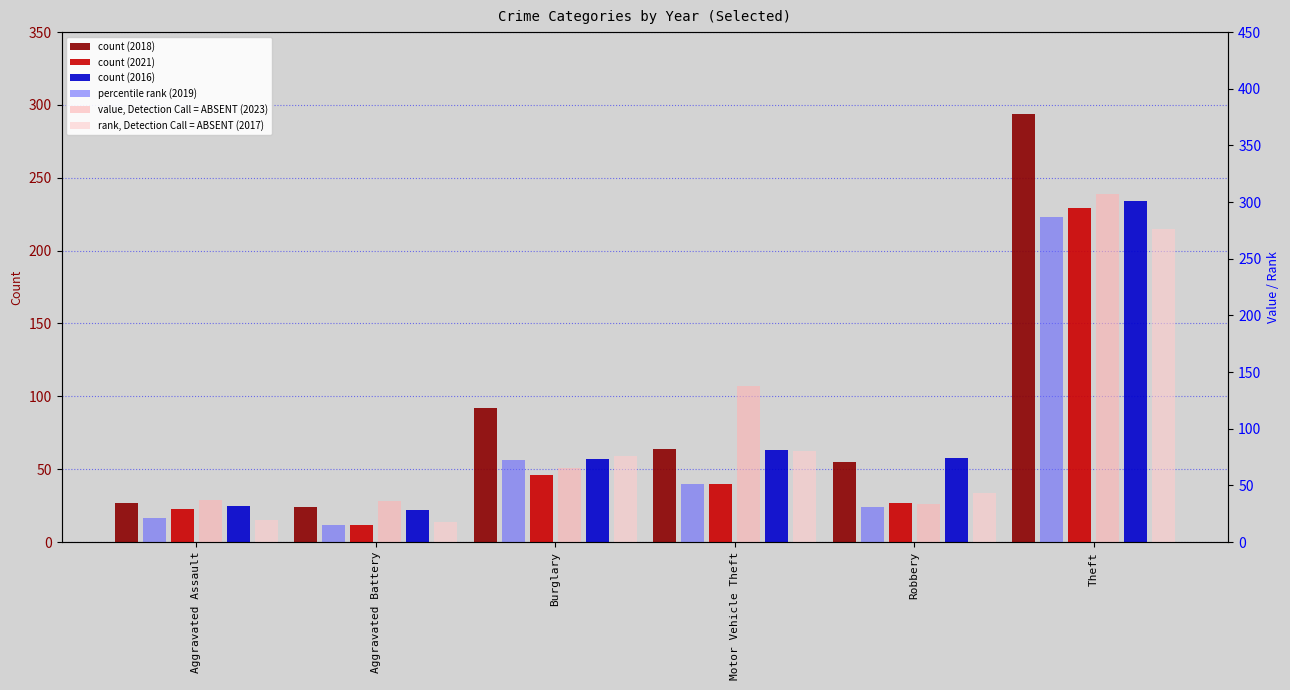

What are all the series names shown in the legend?

2018, 2019, 2021, 2023, 2016, 2017